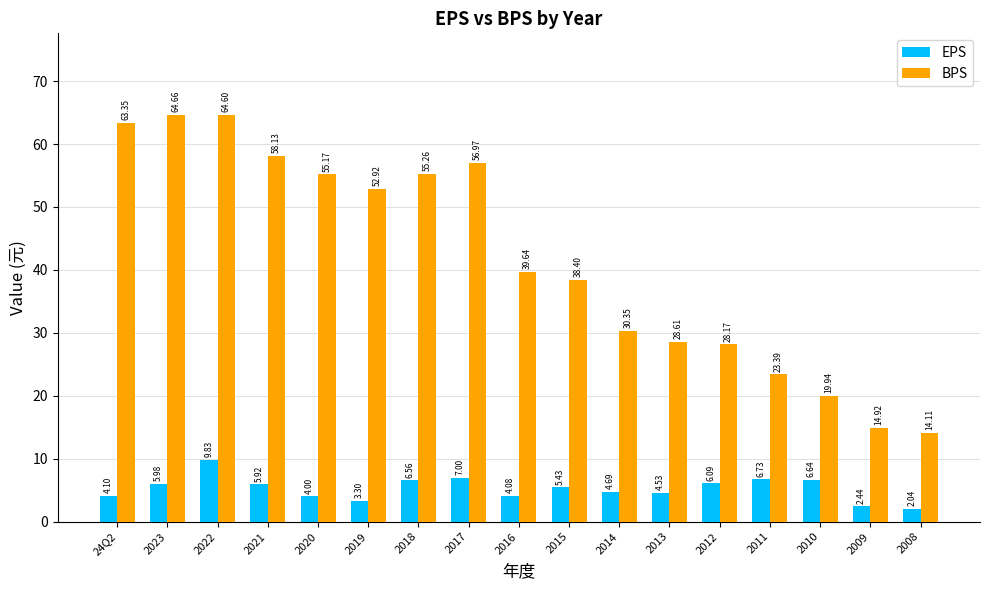

Are the bars grouped side by side (vs. stacked)?

Yes